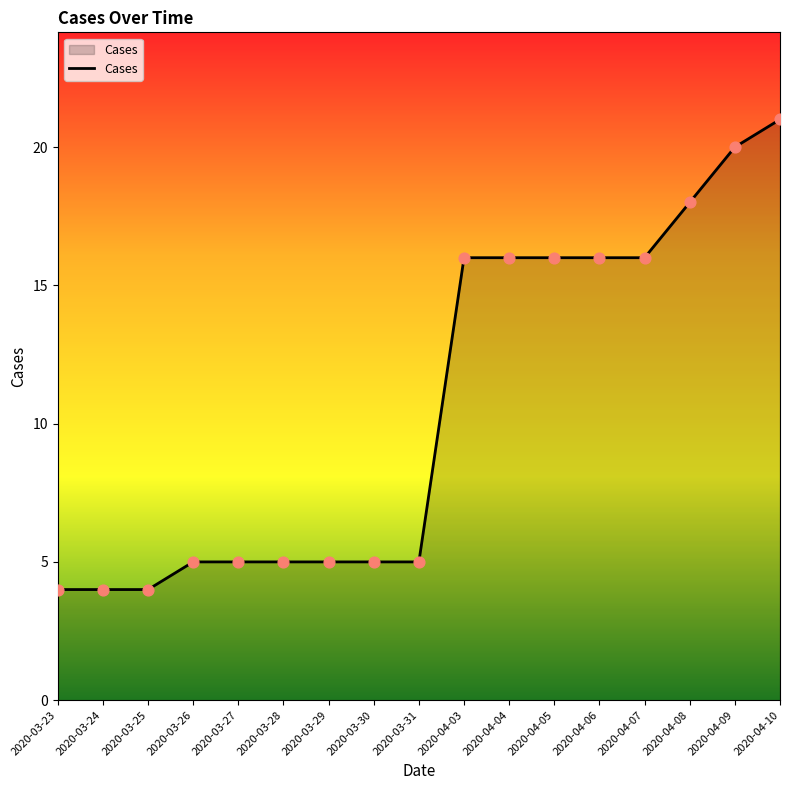

What is the change in value from 2020-03-28 to 2020-04-05?

+11